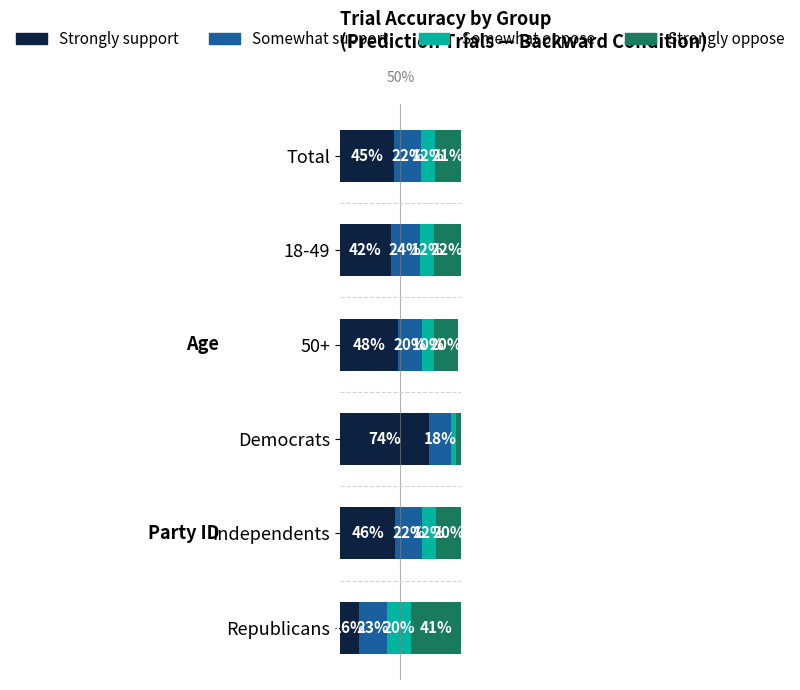

At which label does Strongly support reach its peak?

Democrats